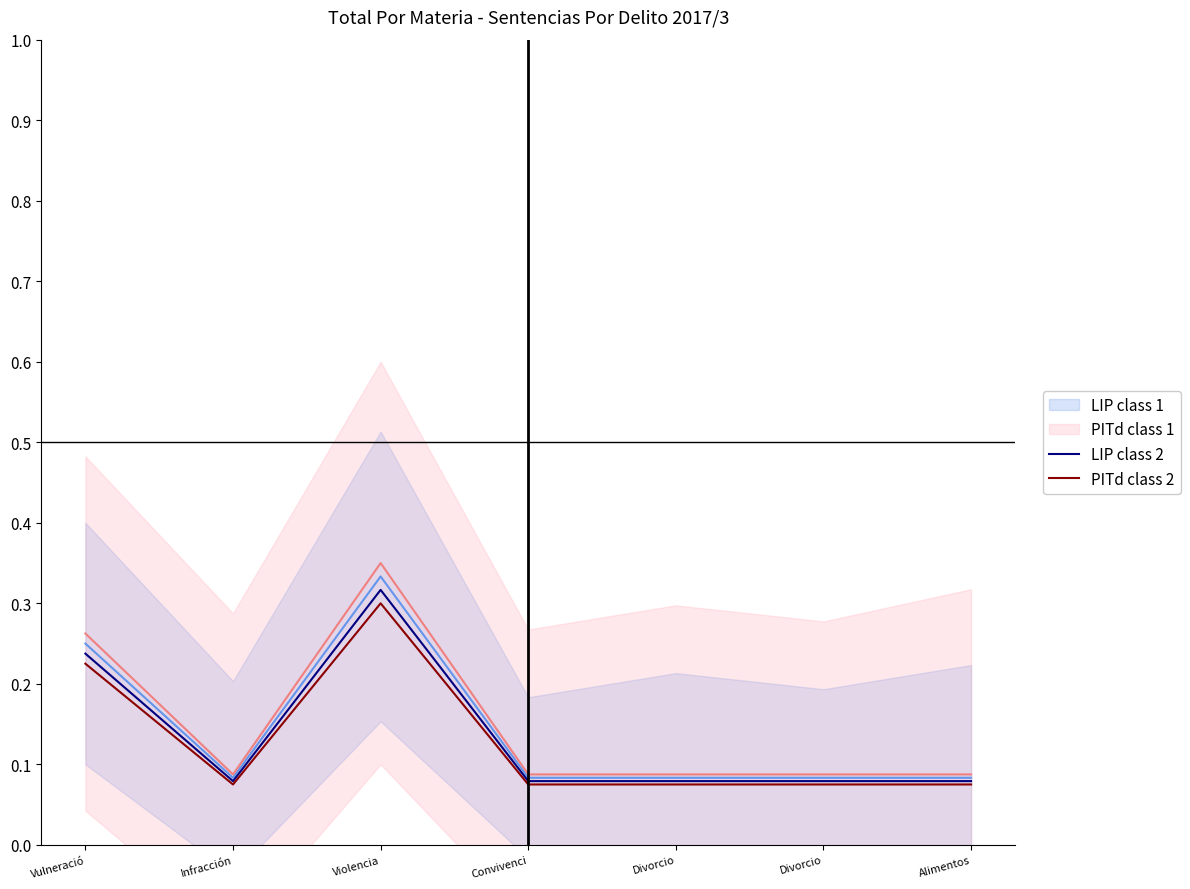

True or false: PITd class 2 has a value of 0.2 at Vulneració.

True